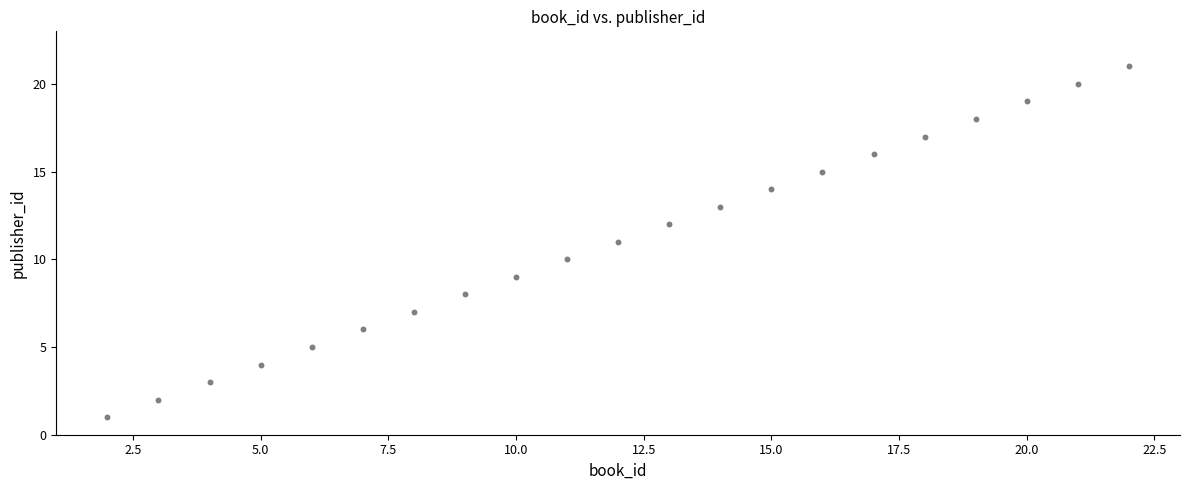

What is the range of X values (max minus min)?

20